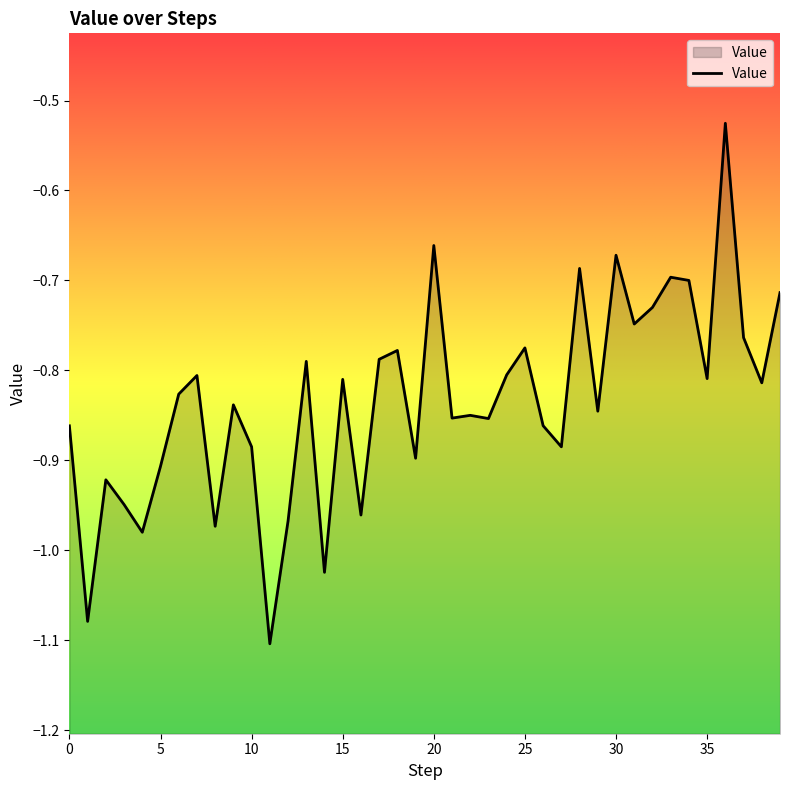

Where is the first local maximum?

2